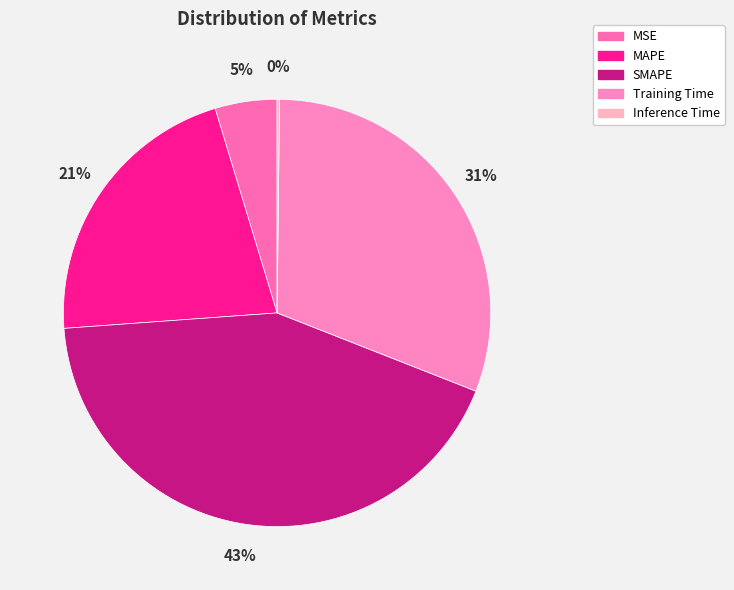

Count the number of slices in the pie.

5